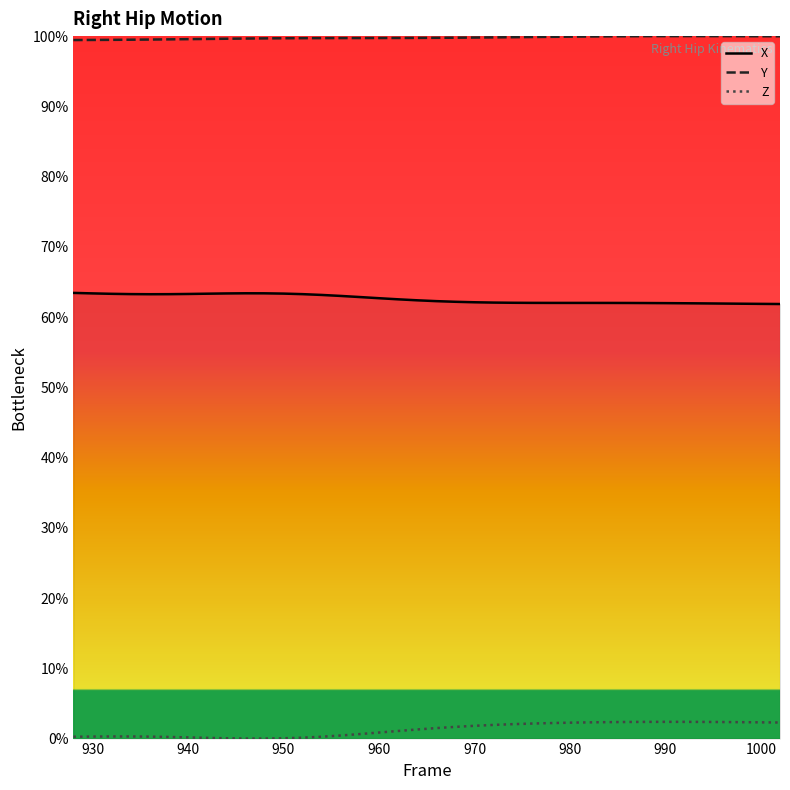

List the series in order of their overall mean, lowest first.

Z, X, Y